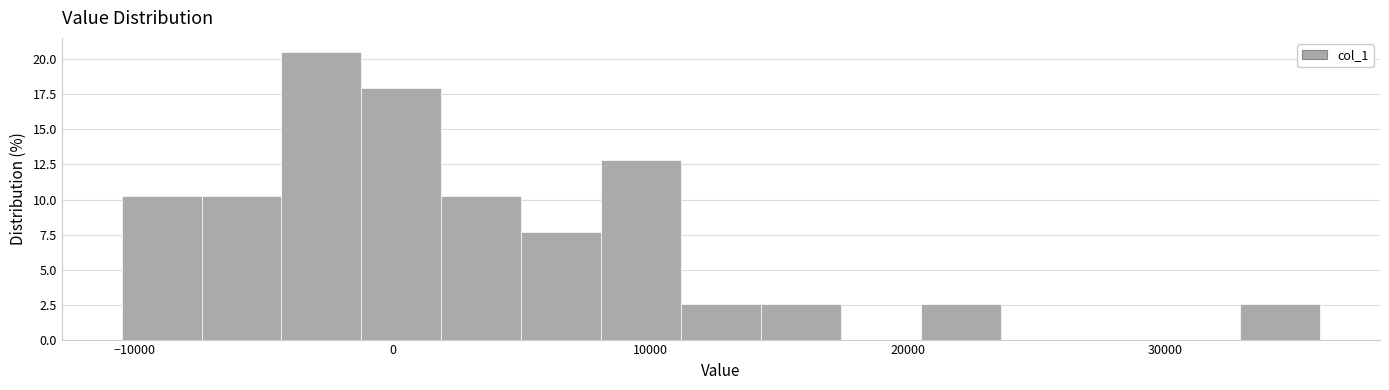

Read against the x-axis, roughly where is the centre of the tallest bar?

-3000